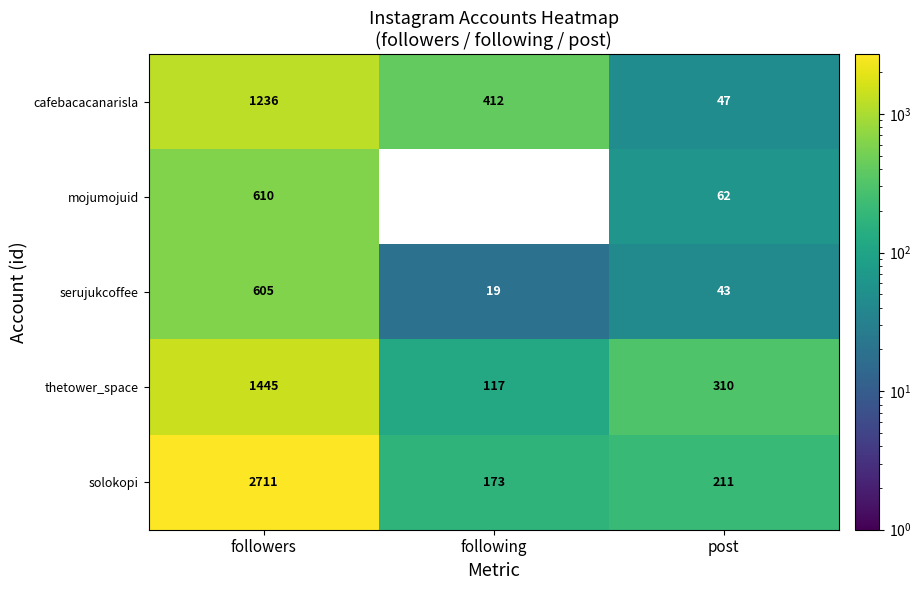

At which category is the sum across all series the highest?

followers